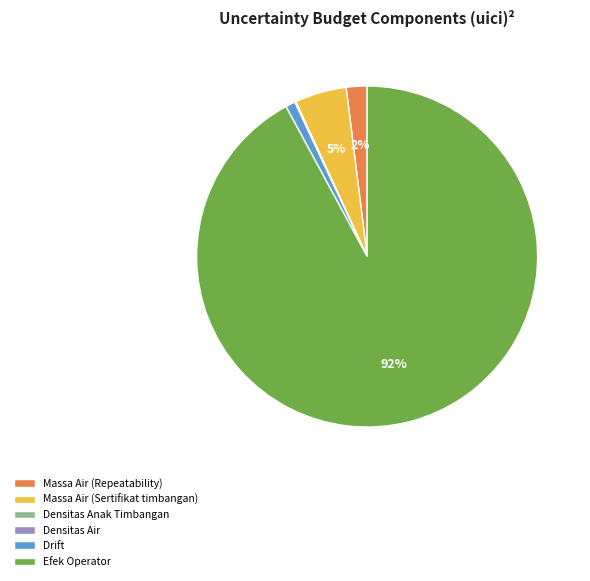

What is the largest slice in the pie chart?

Efek Operator